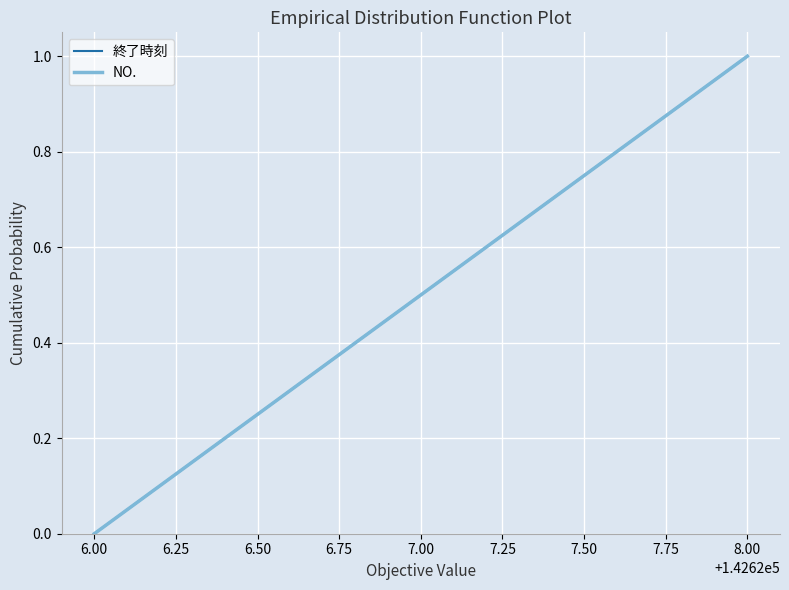

Which series has the widest spread of values?

終了時刻